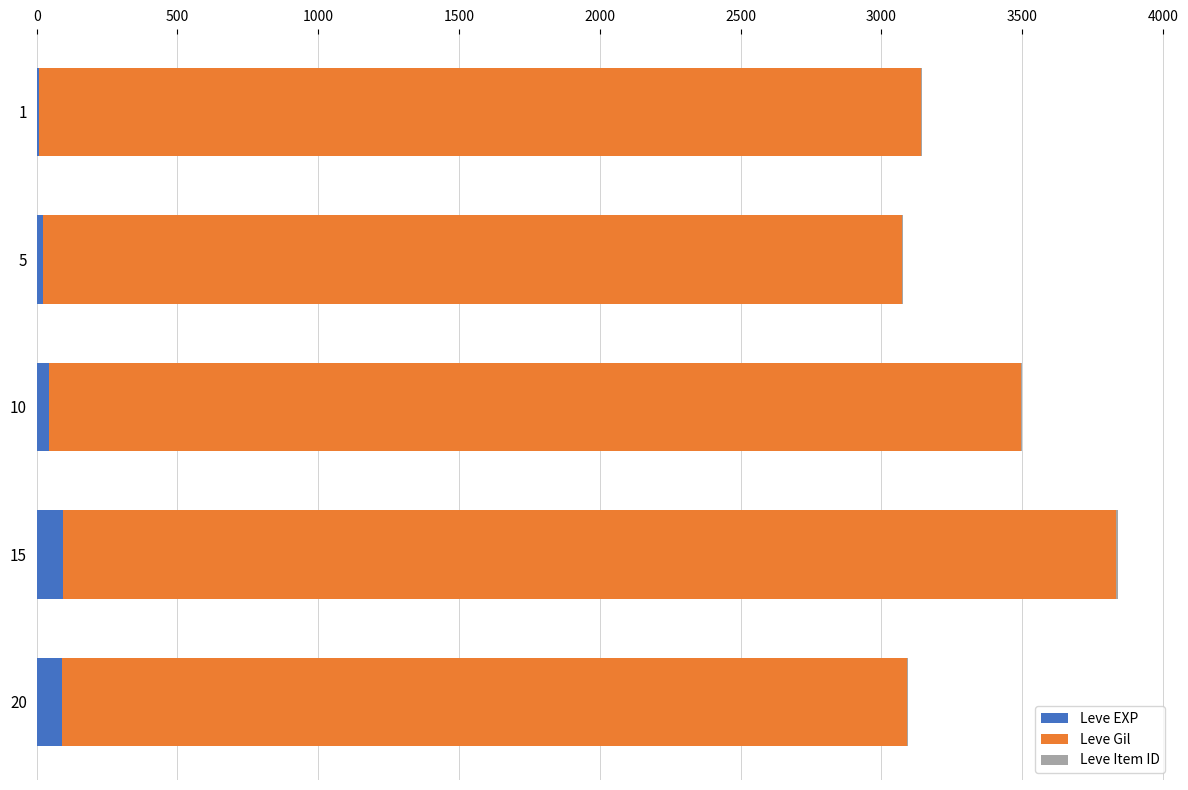

At which category is the sum across all series the highest?

15